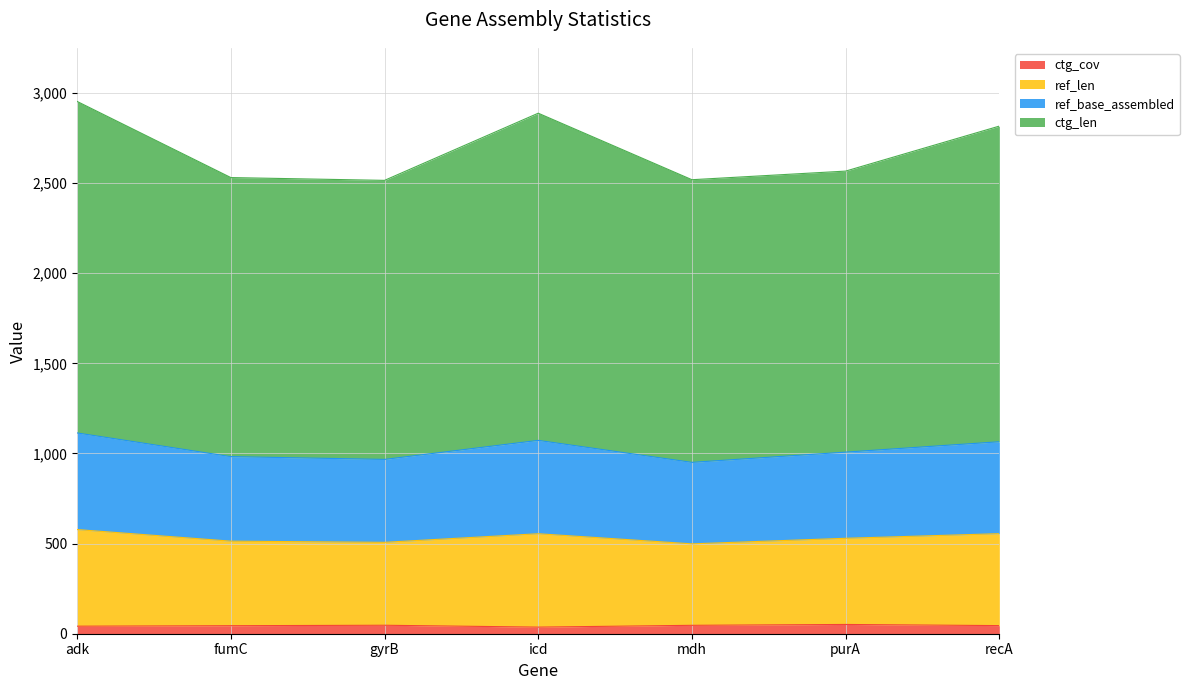

What is the difference between the ref_base_assembled values at mdh and recA?

56.4